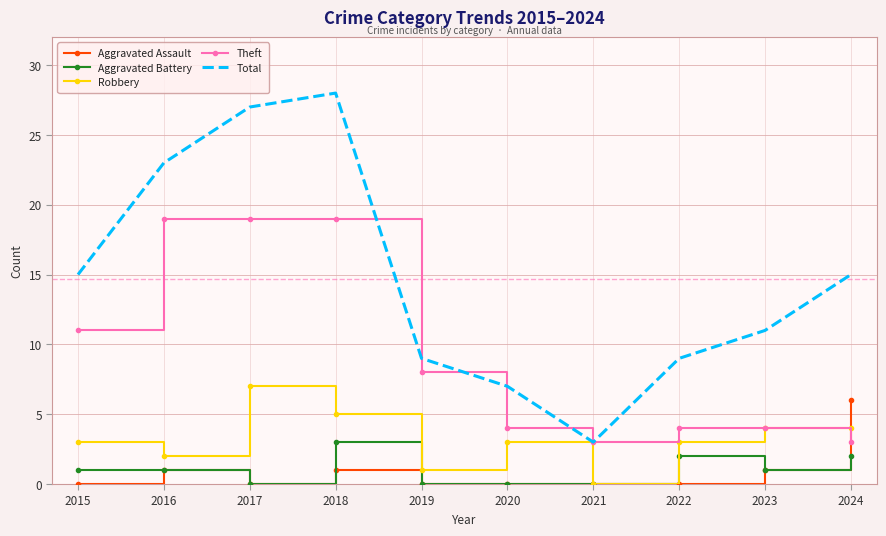

What is the maximum value for Aggravated Assault?

6